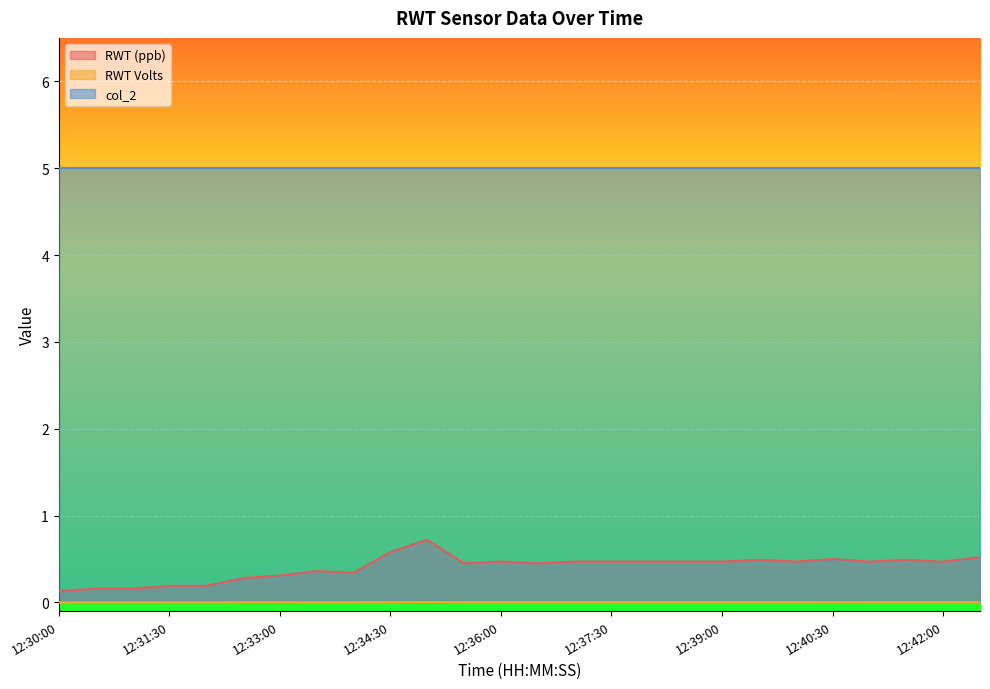

True or false: RWT (ppb) and col_2 intersect in this chart.

False